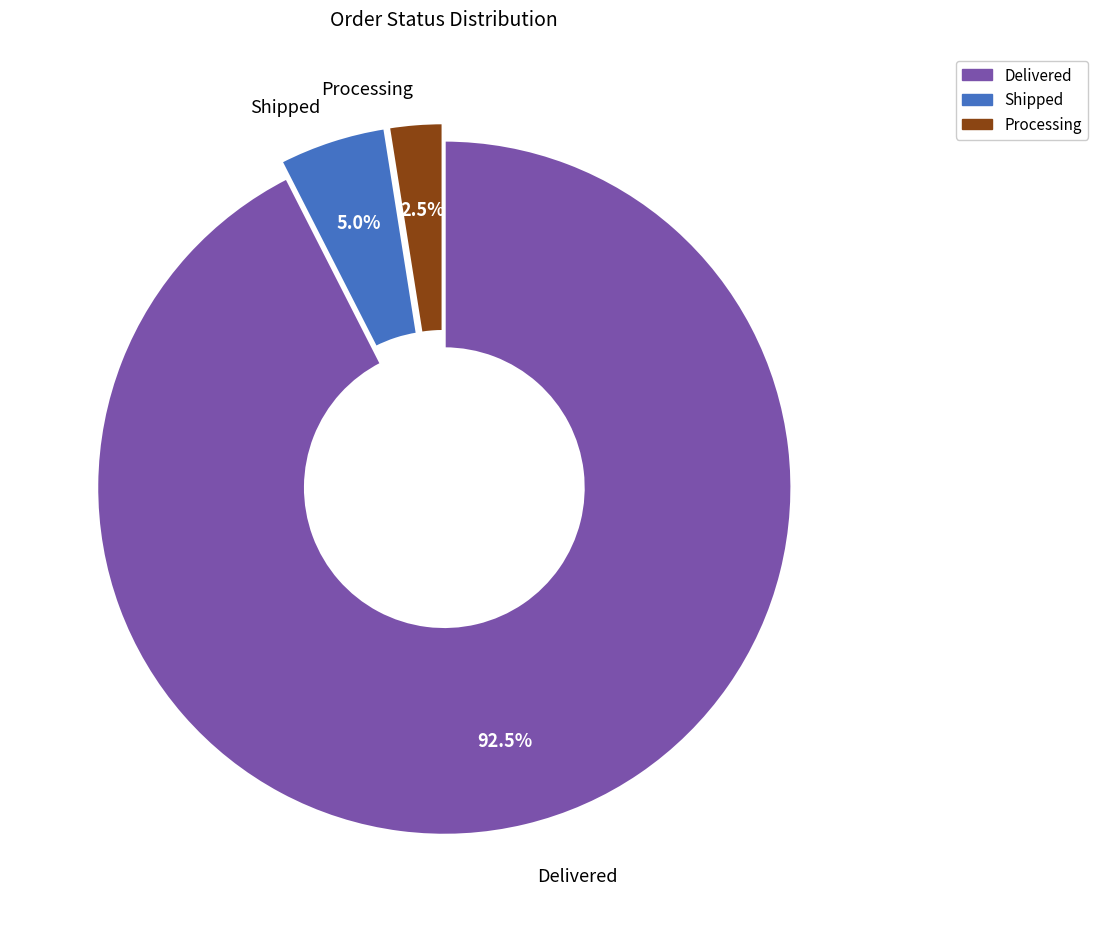

Does any single category account for the majority?

Yes